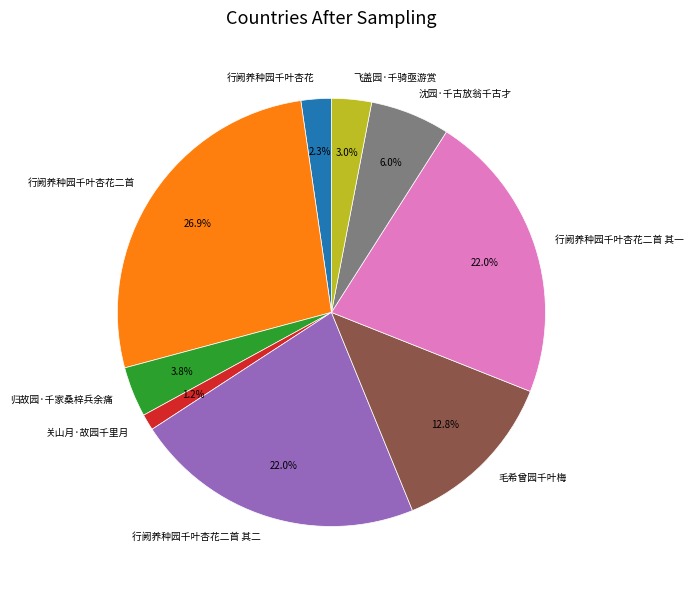

Does 行阙养种园千叶杏花 represent more than half of the total?

No